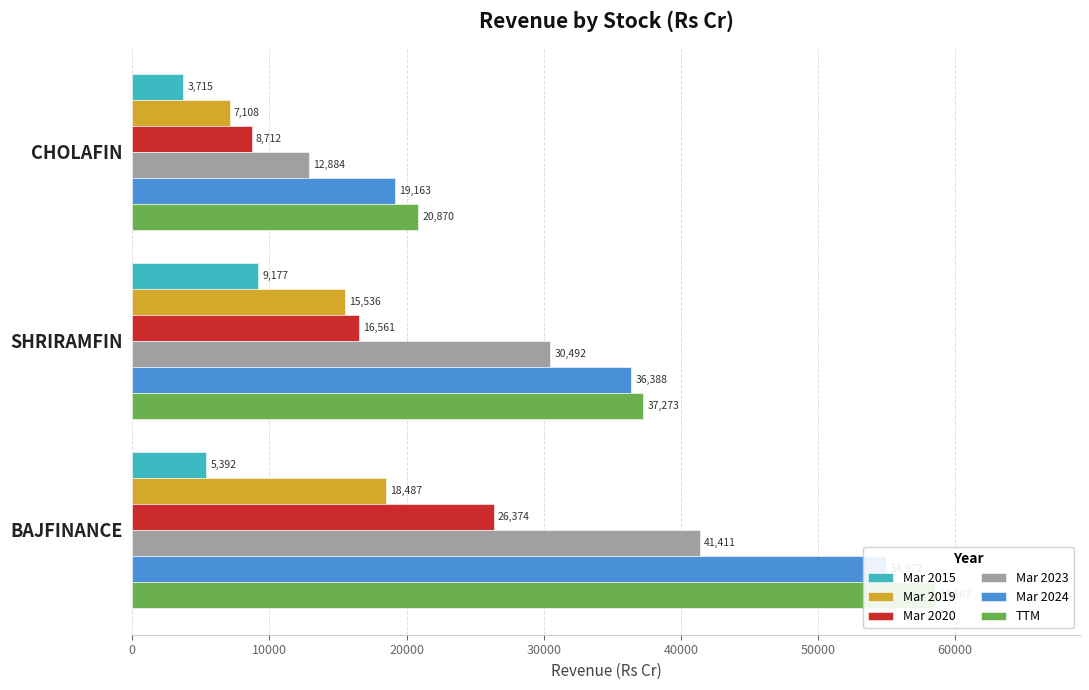

What are all the series names shown in the legend?

Mar 2015, Mar 2019, Mar 2020, Mar 2023, Mar 2024, TTM